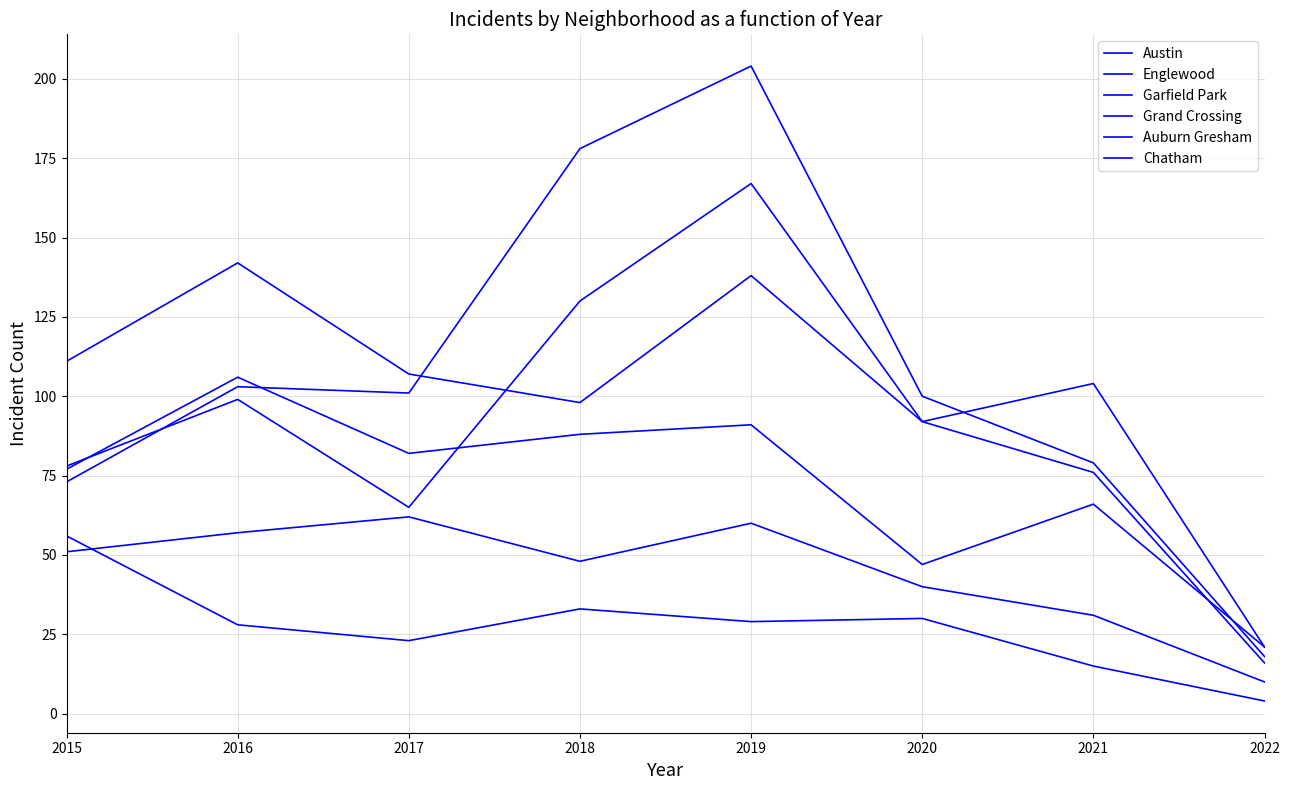

True or false: Chatham has more than 1 points higher than both neighbors.

True